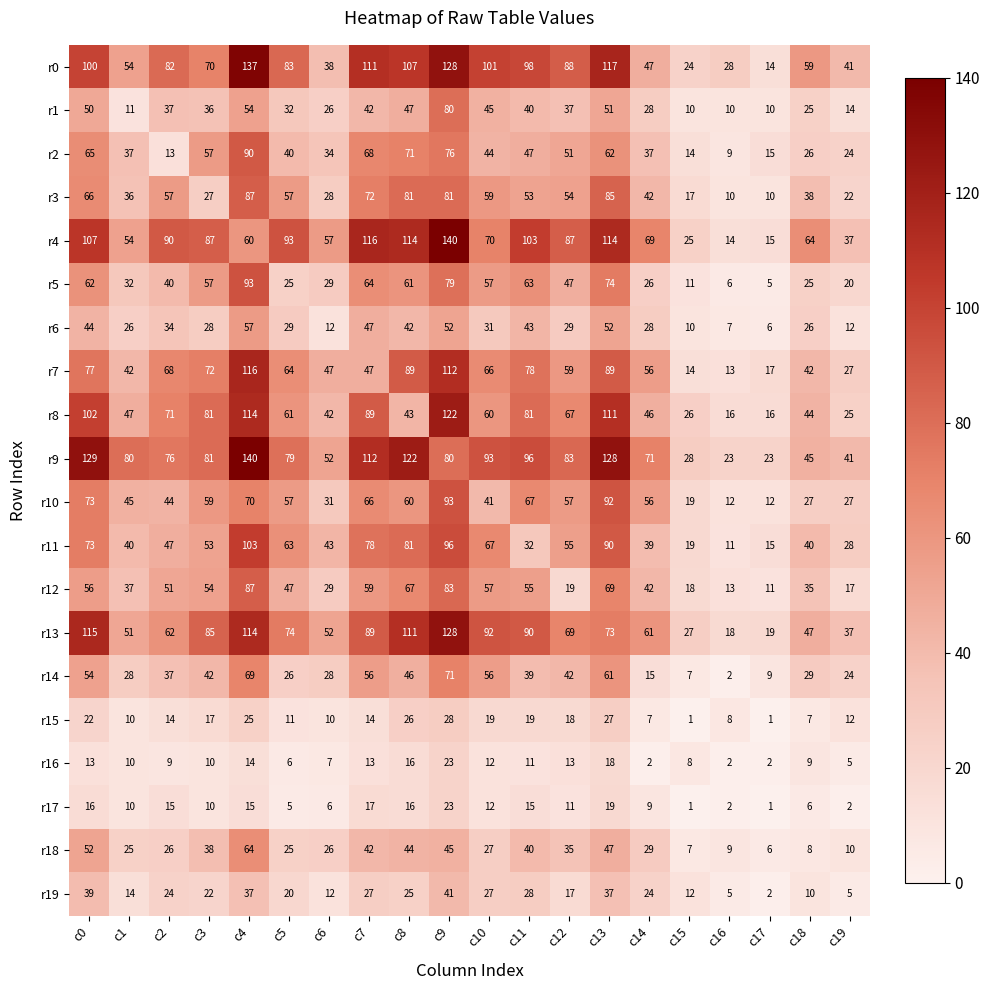

The value of r14 at c8 is 69. True or false?

False